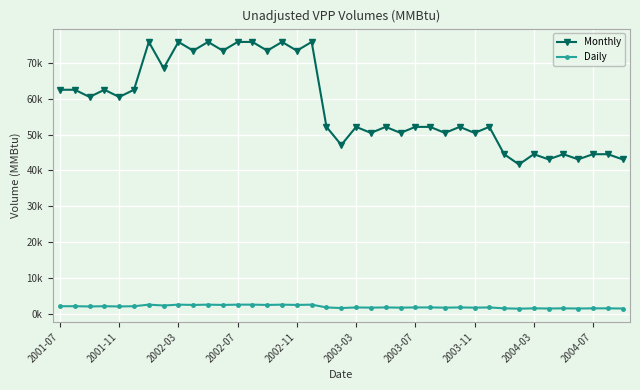

What is the difference between the maximum and minimum values in the Monthly series?

34250.9